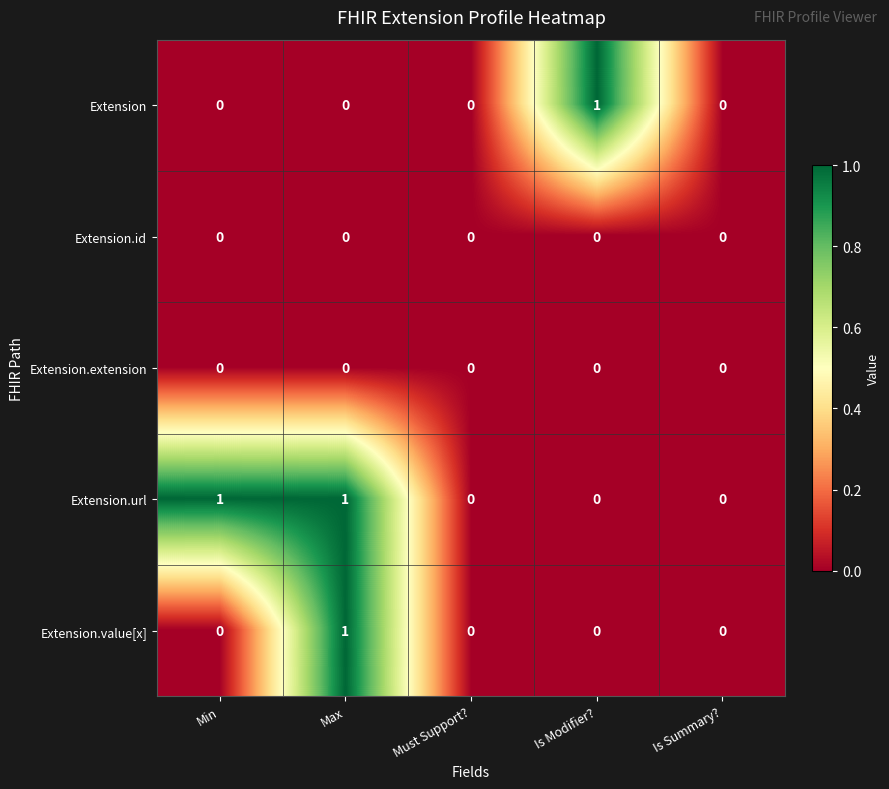

The Extension series shows -1 at Max. True or false?

False